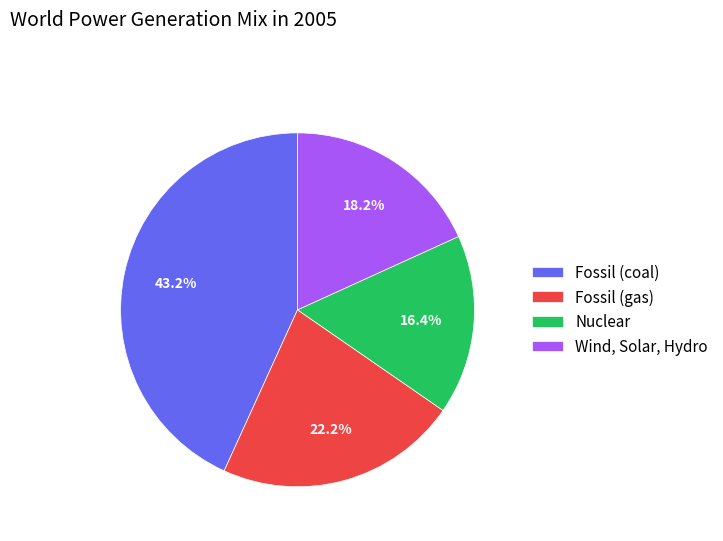

To the nearest percent, what percentage of the pie is Fossil (coal)?

43%